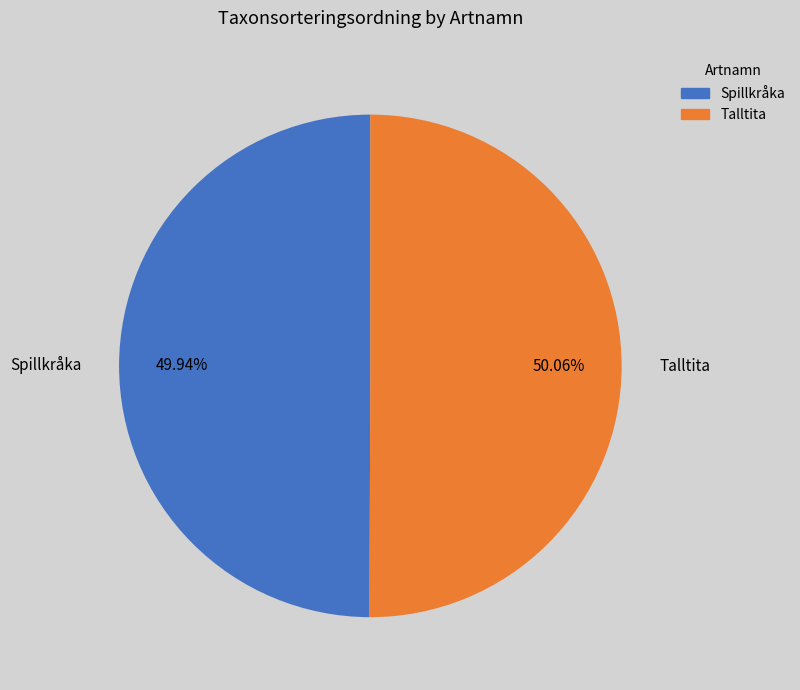

True or false: Talltita accounts for 41% of the total.

False